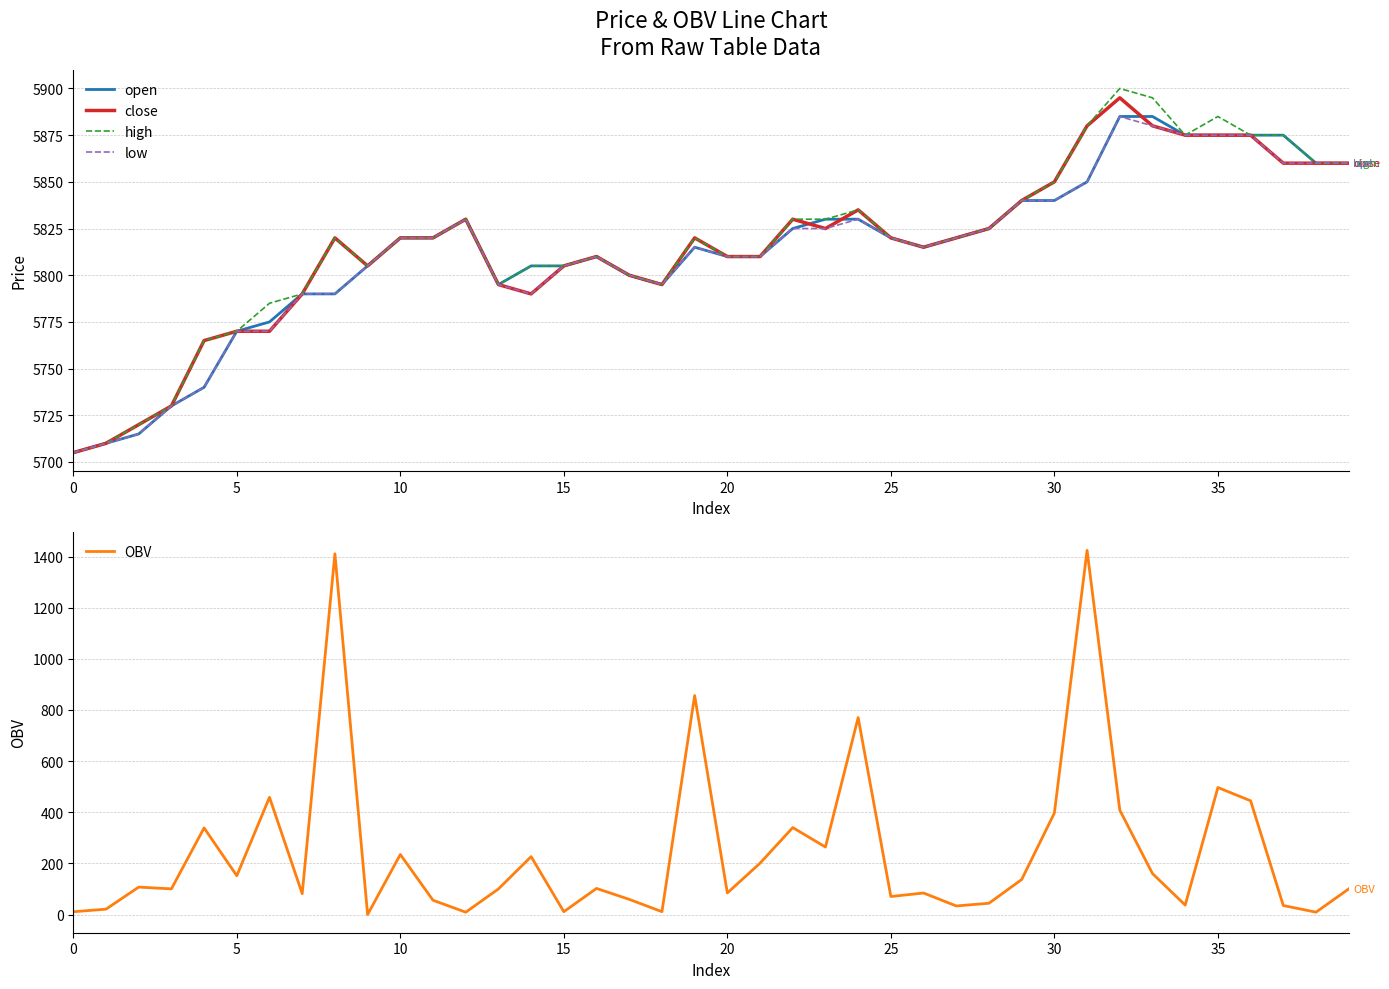

What is the sum of all open values?

232530